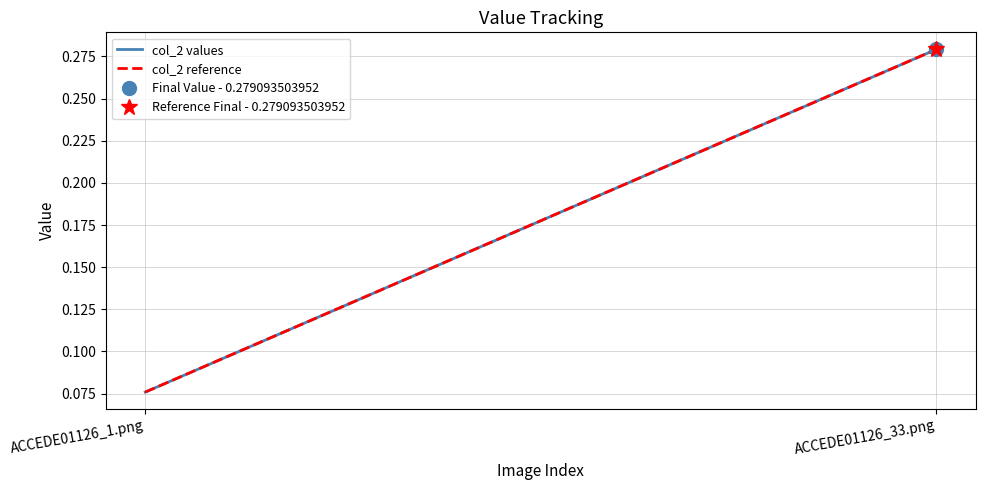

At which label is col_2 reference closest to 0?

ACCEDE01126_1.png